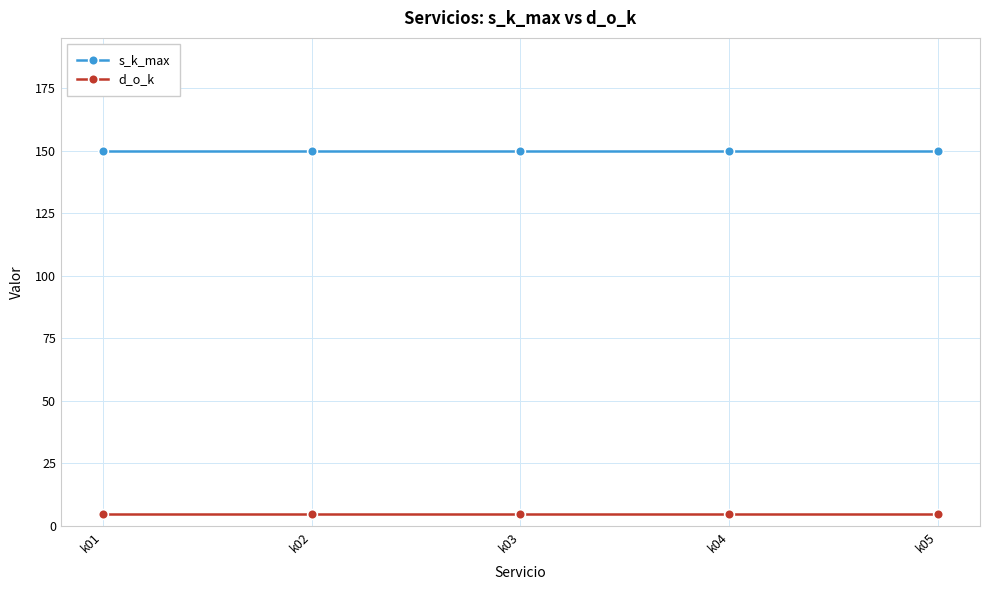

What is the spread (max minus min) of values at k04?

145